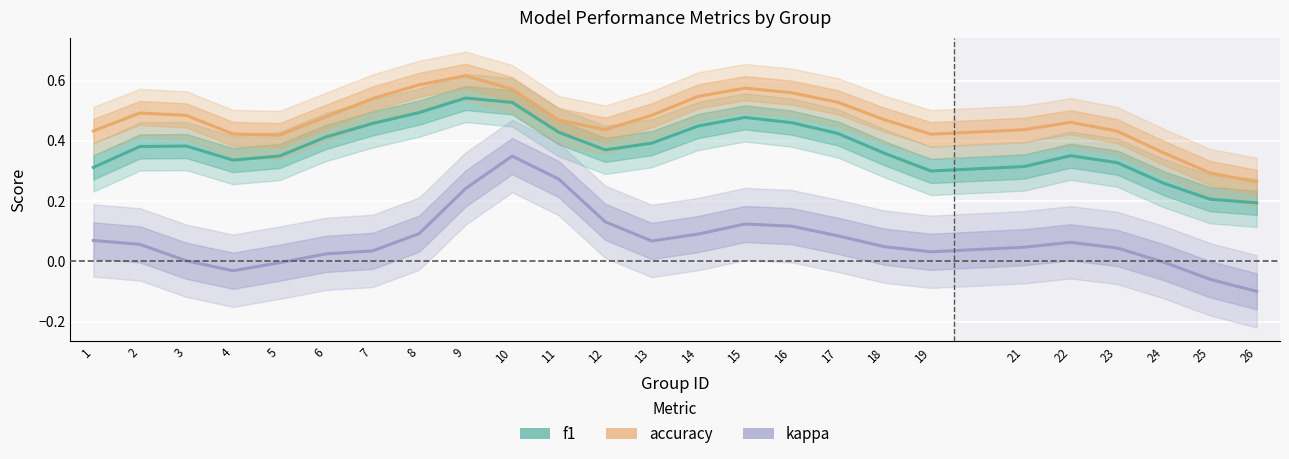

What is the maximum value for f1?

0.5